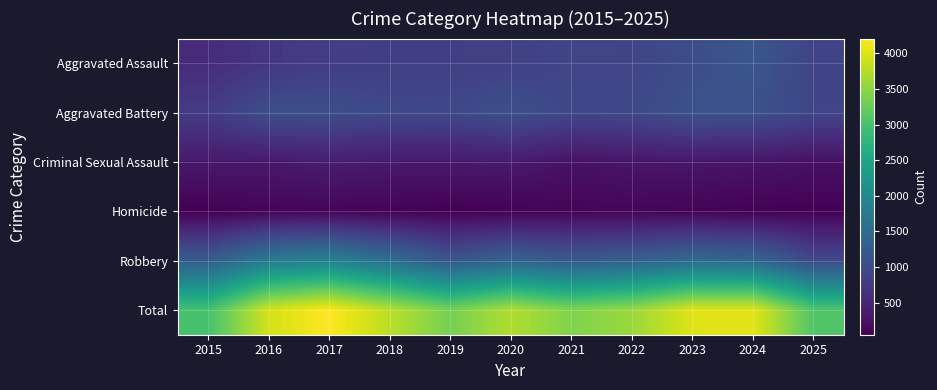

Rank the series by their maximum value, from highest to lowest.

Total, Robbery, Aggravated Assault, Aggravated Battery, Criminal Sexual Assault, Homicide